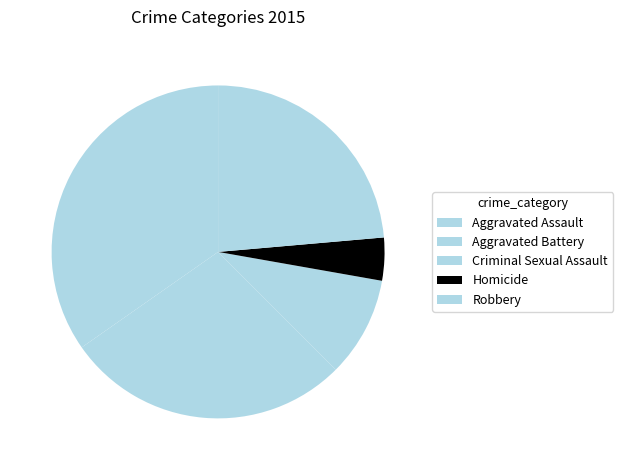

The Aggravated Battery slice represents 38% of the pie. True or false?

False